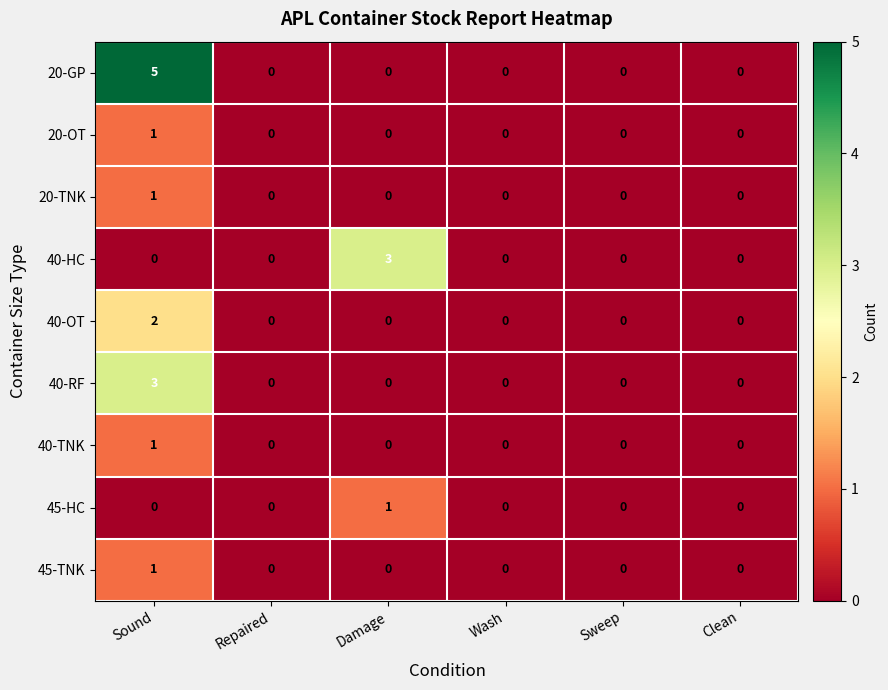

What is the greatest value displayed?

5